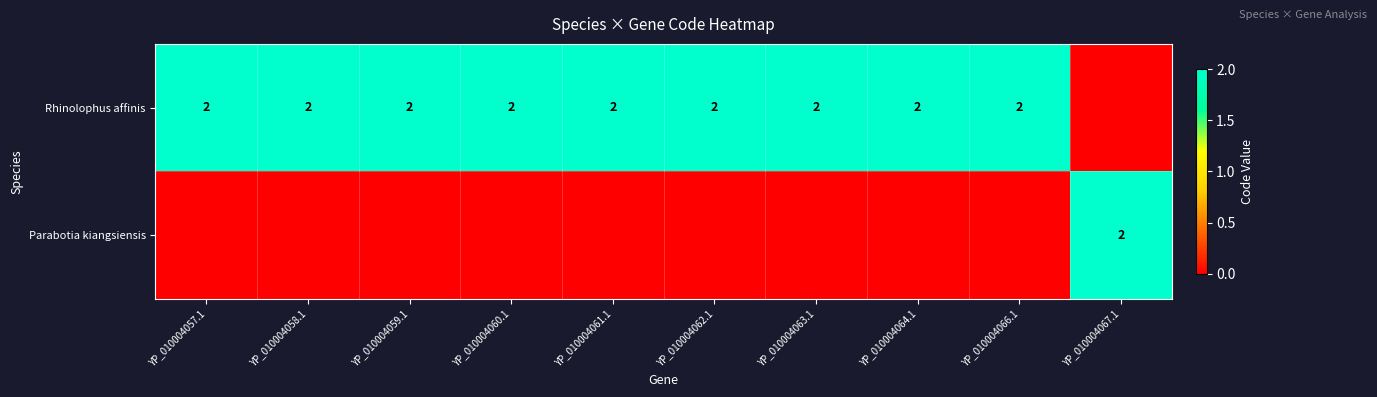

What is the spread (max minus min) of values at YP_010004060.1?

2